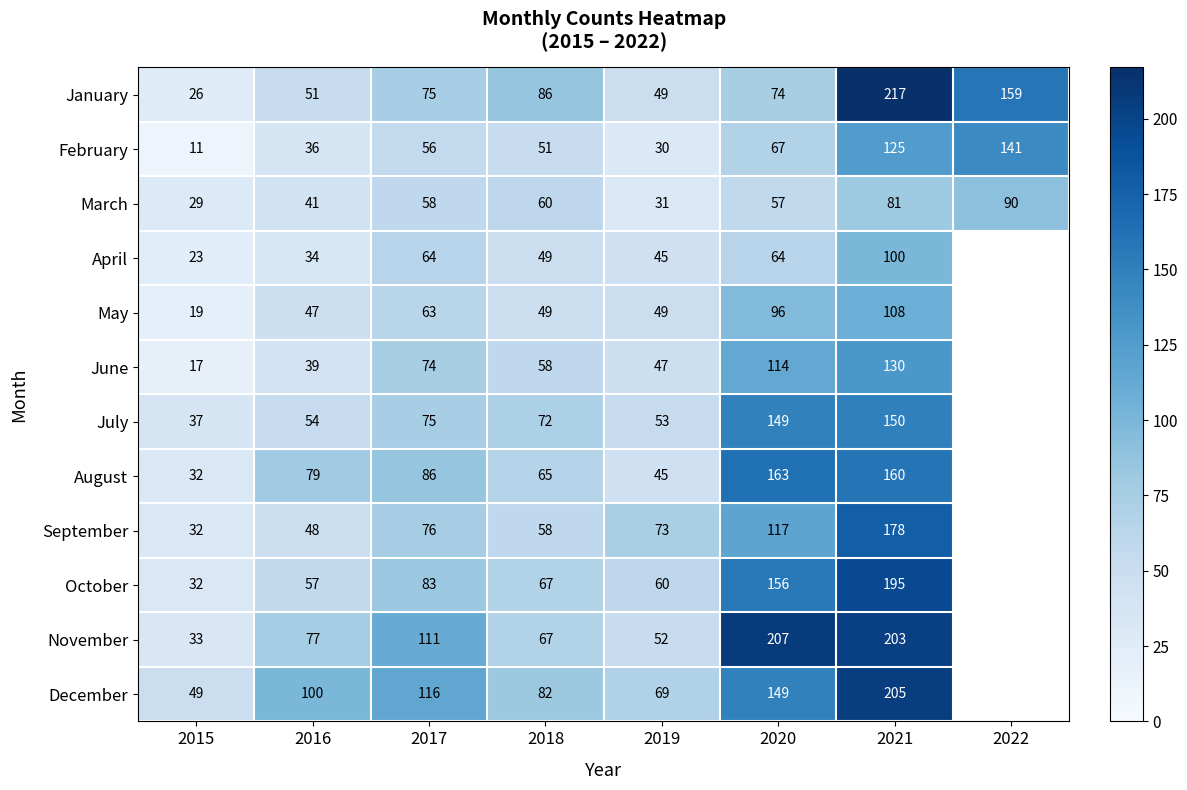

The February series shows 36 at 2016. True or false?

True